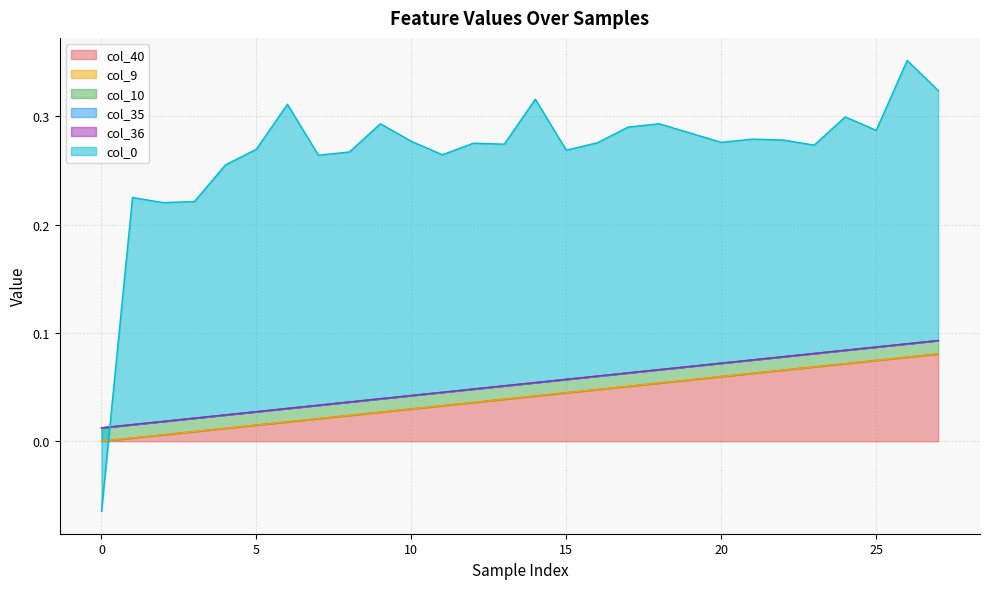

At how many categories does at least one series exceed 0?

28